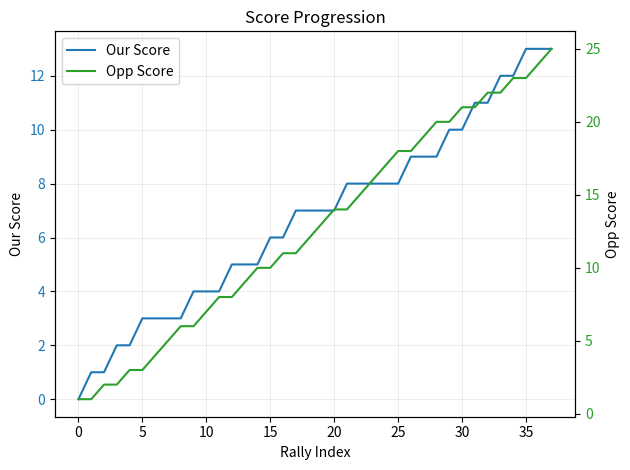

Between 5 and 10, which is larger?

10